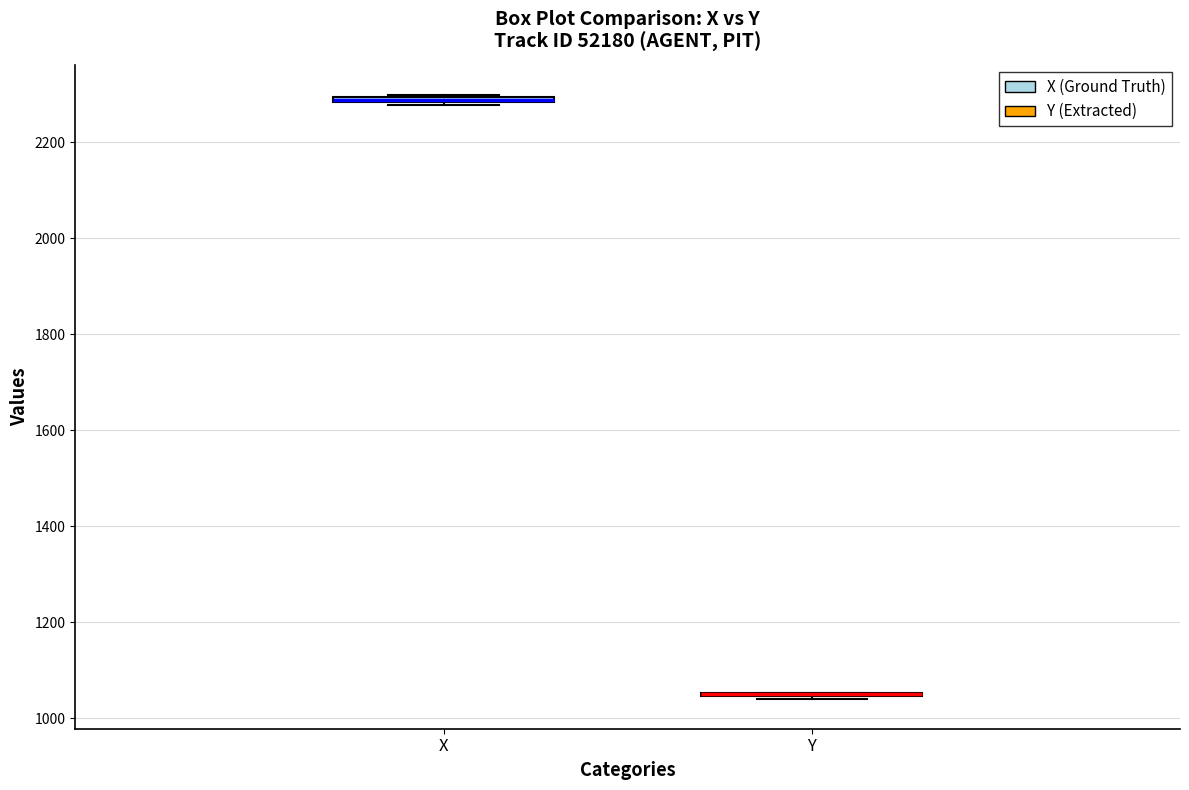

Where is the lower edge of the box for X on the y-axis? The values are not printed on the chart, so give them approximately, as read against the axis.

2280